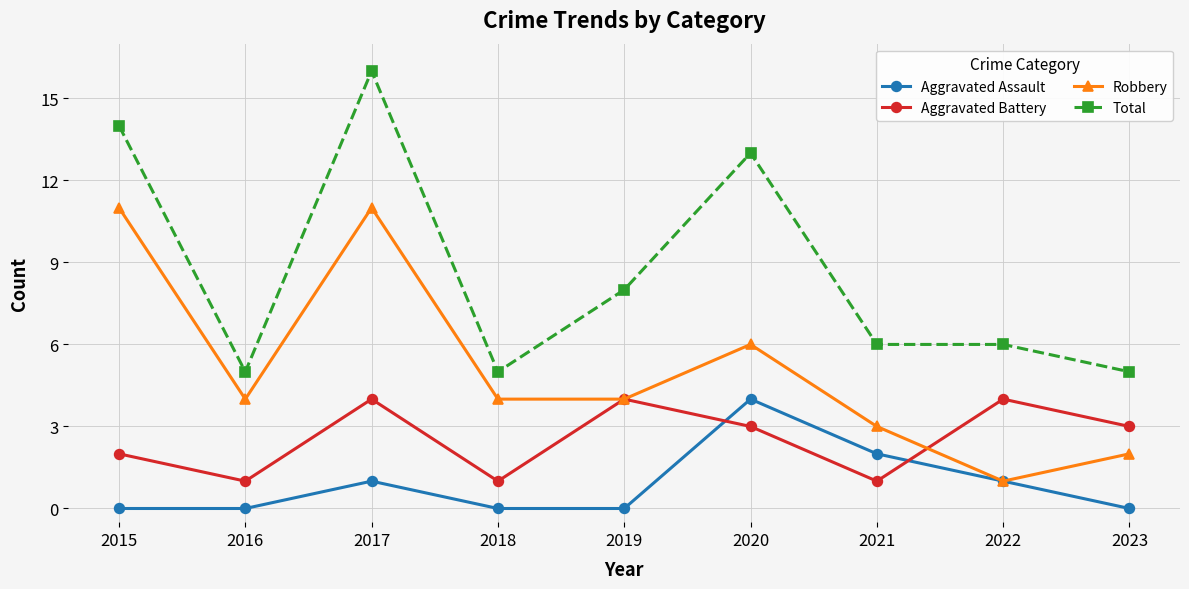

What is the difference between the second highest and second lowest values in the Aggravated Assault series?

2